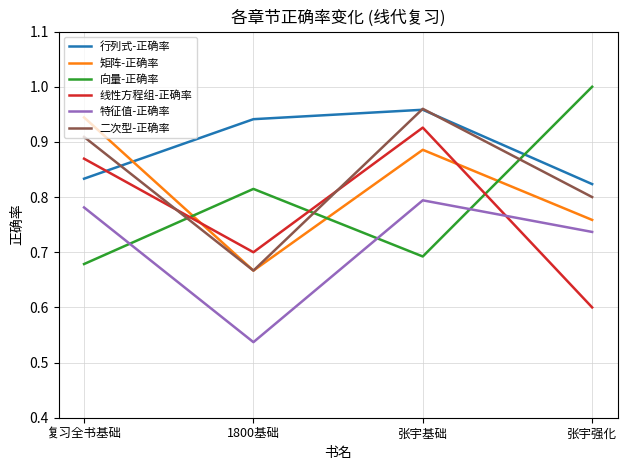

Is the value of 二次型-正确率 at 张宇强化 greater than the value of 线性方程组-正确率 at 张宇强化?

Yes